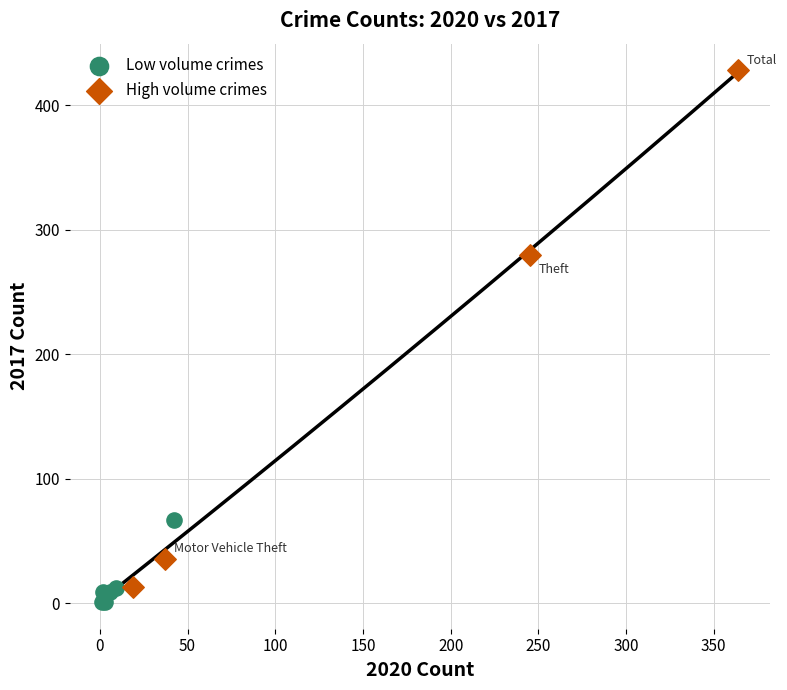

Which series contains the highest Y value?

High volume crimes